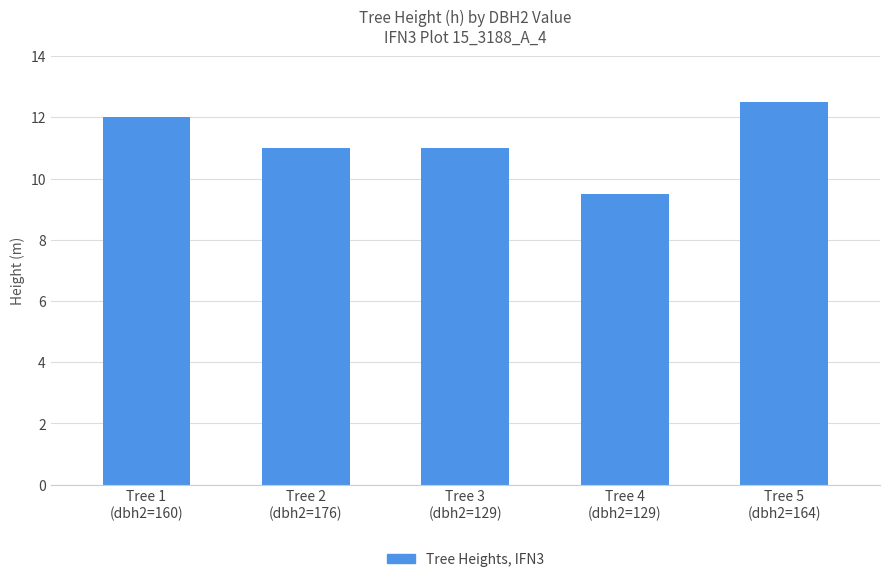

Reading left to right, list all the values displayed in this chart.

Tree 1
(dbh2=160)=12.0	Tree 2
(dbh2=176)=11.0	Tree 3
(dbh2=129)=11.0	Tree 4
(dbh2=129)=9.5	Tree 5
(dbh2=164)=12.5